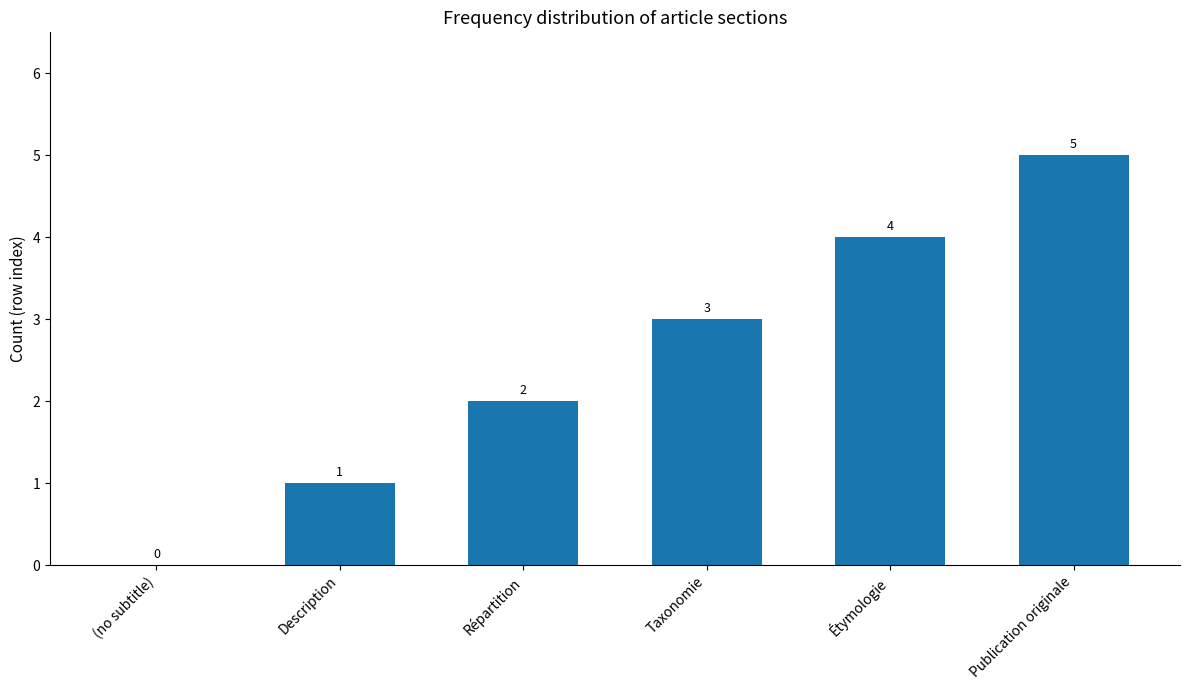

Which category has the highest value across all series?

Publication originale